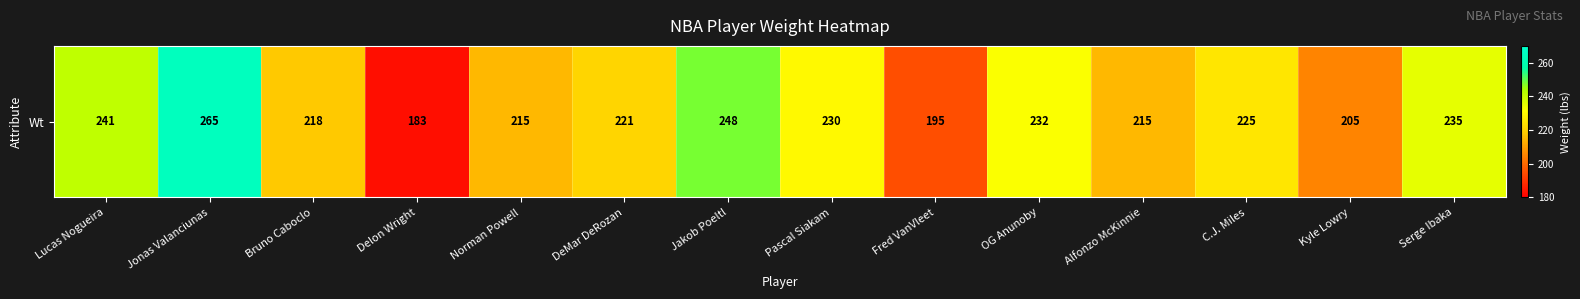

Which has a higher value, DeMar DeRozan or C.J. Miles?

C.J. Miles